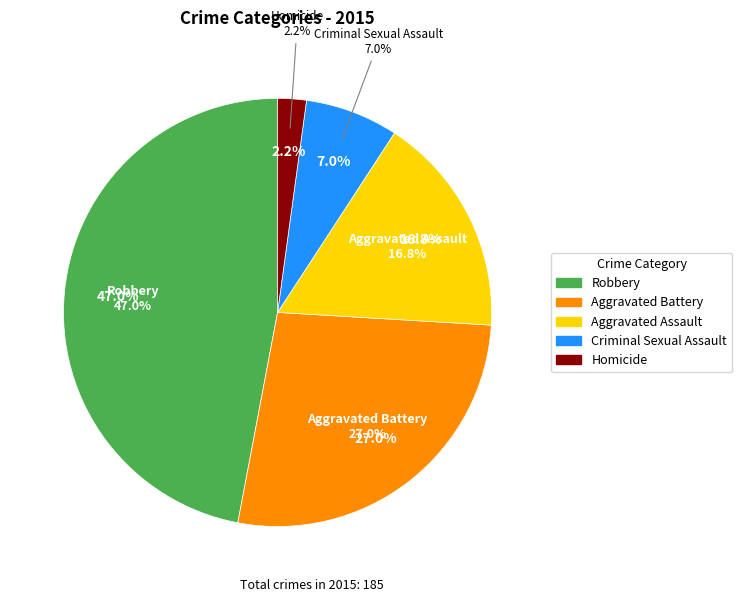

How many segments does this pie chart have?

5